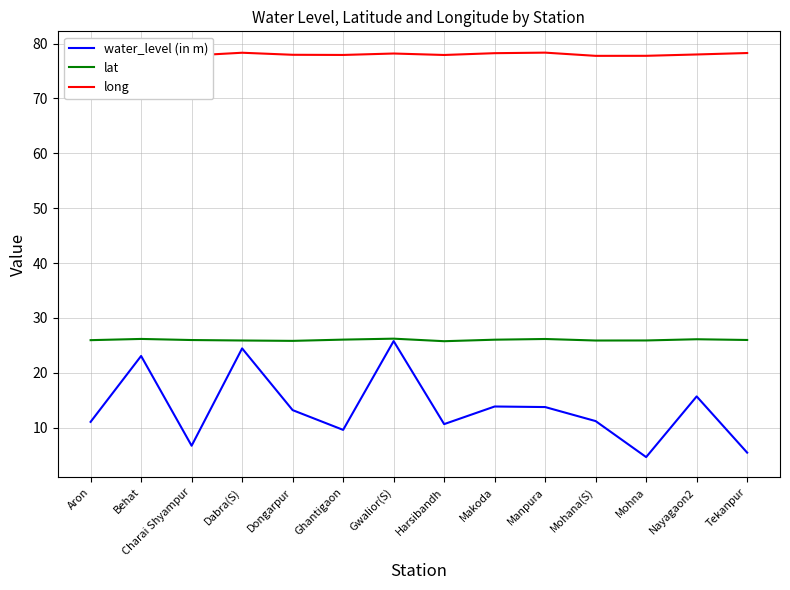

Rank the series by their average value, from highest to lowest.

long, lat, water_level (in m)